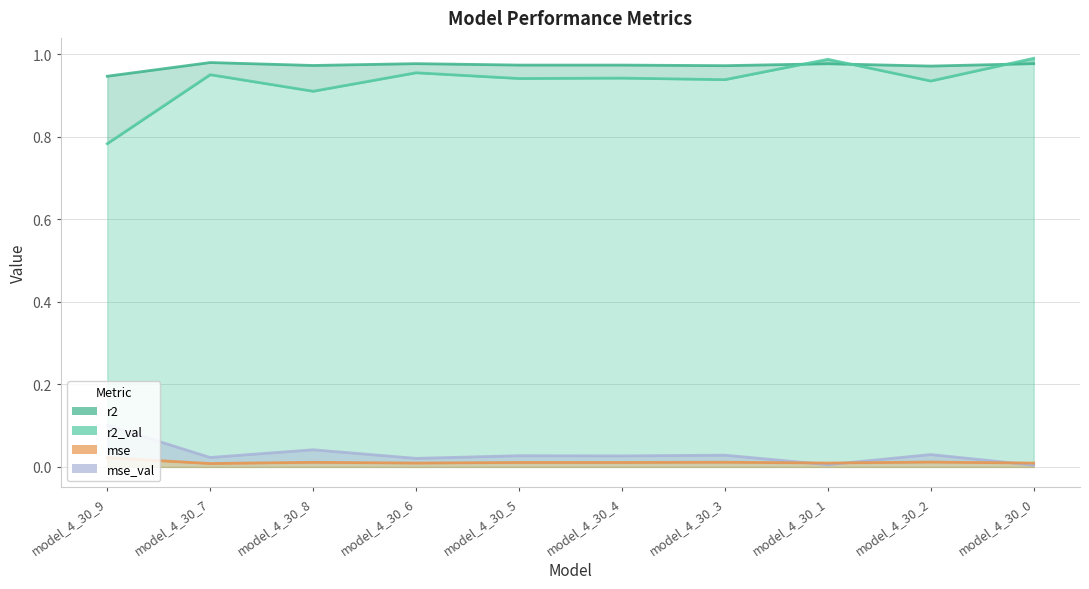

Between model_4_30_7 and model_4_30_9, which is larger?

model_4_30_7